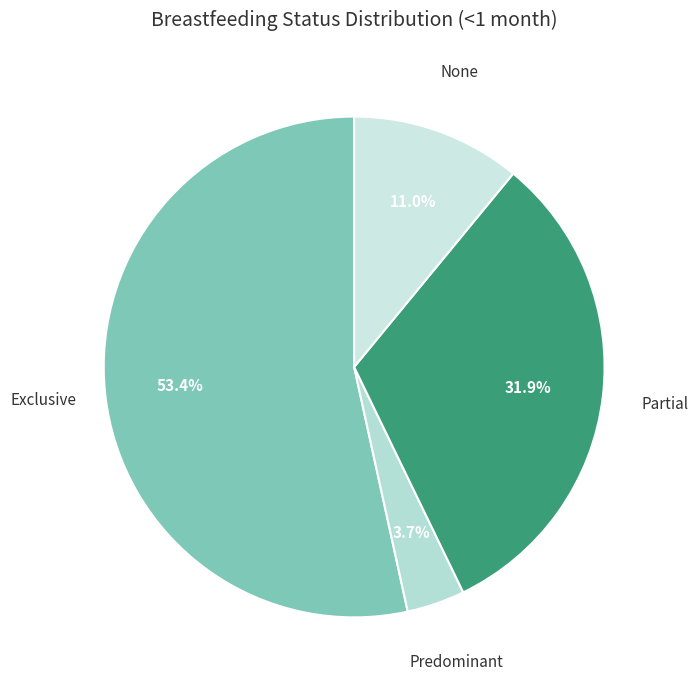

To the nearest percent, what is the average slice percentage?

25%